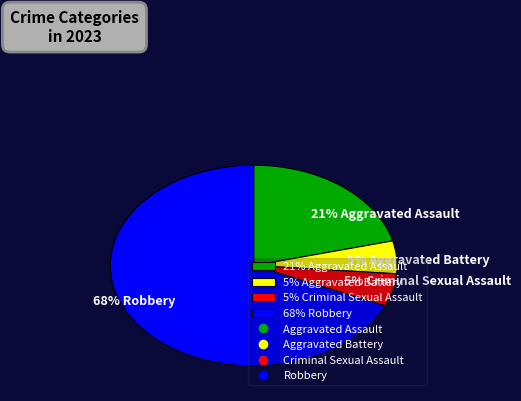

What is the ratio of the value at 21% Aggravated Assault to the value at 68% Robbery?

0.3